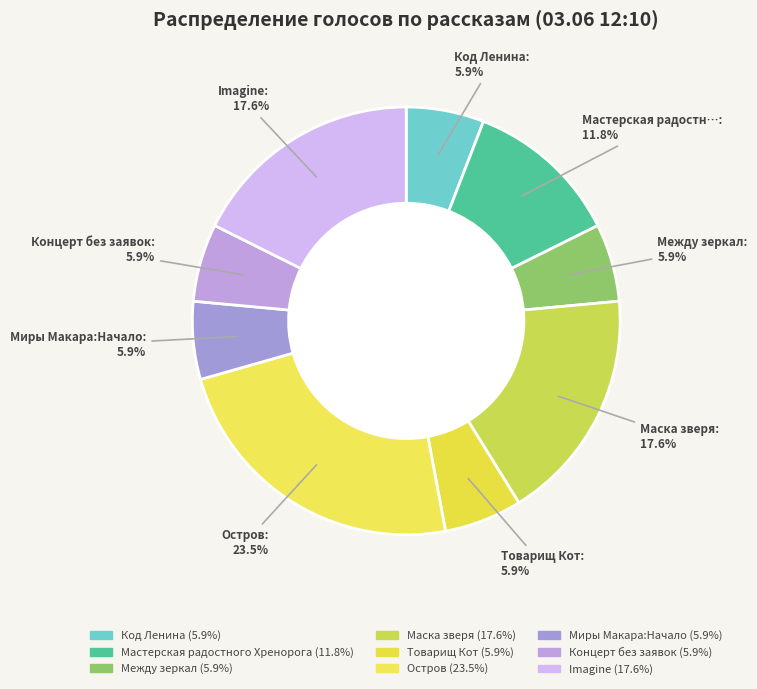

To the nearest percent, what percentage of the pie is Миры Макара:Начало?

6%